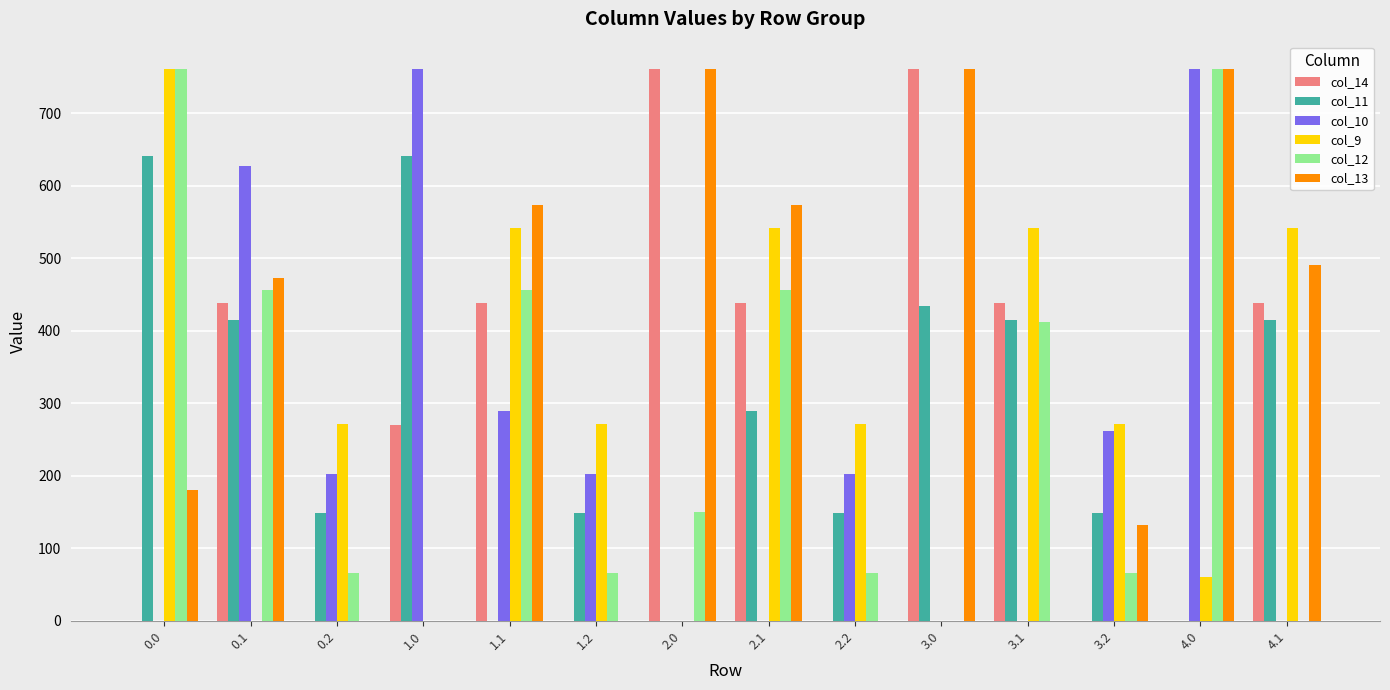

Does the chart contain stacked bars?

No